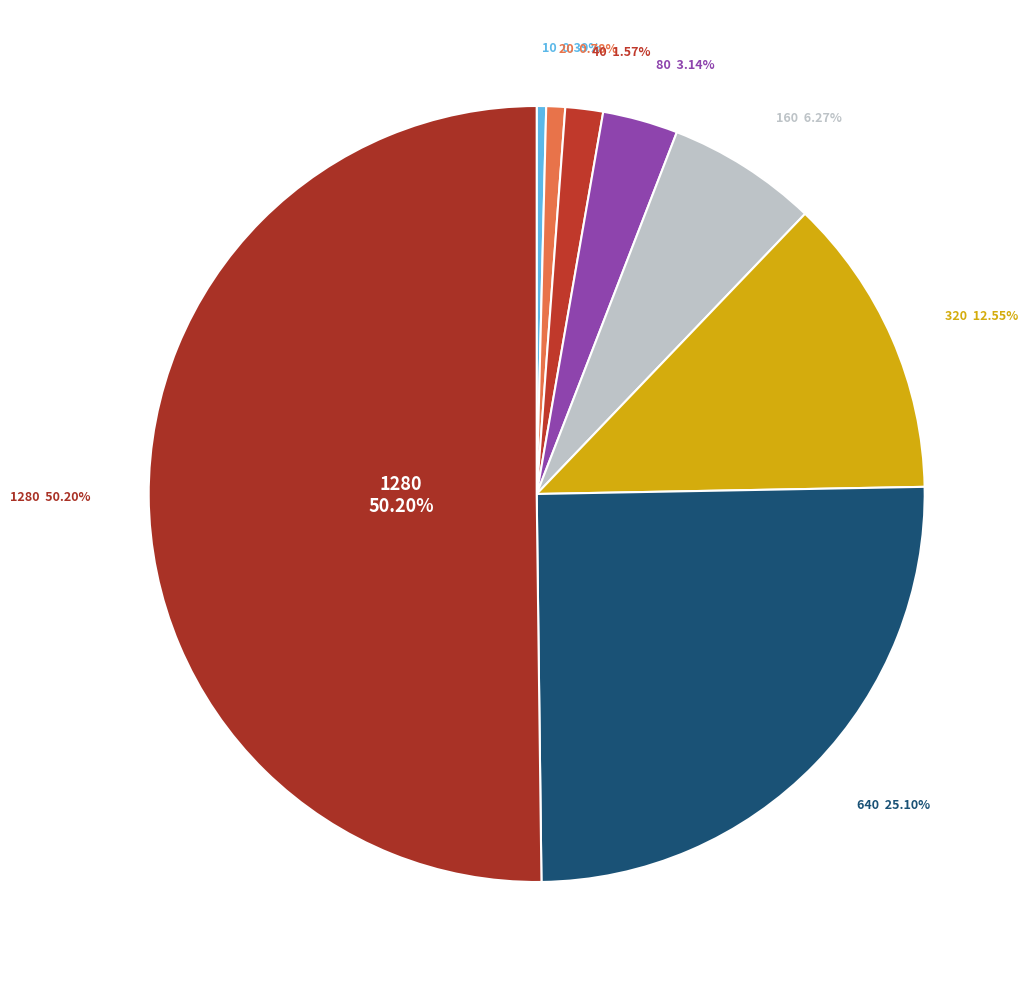

Rank the categories by value from lowest to highest.

10, 20, 40, 80, 160, 320, 640, 1280